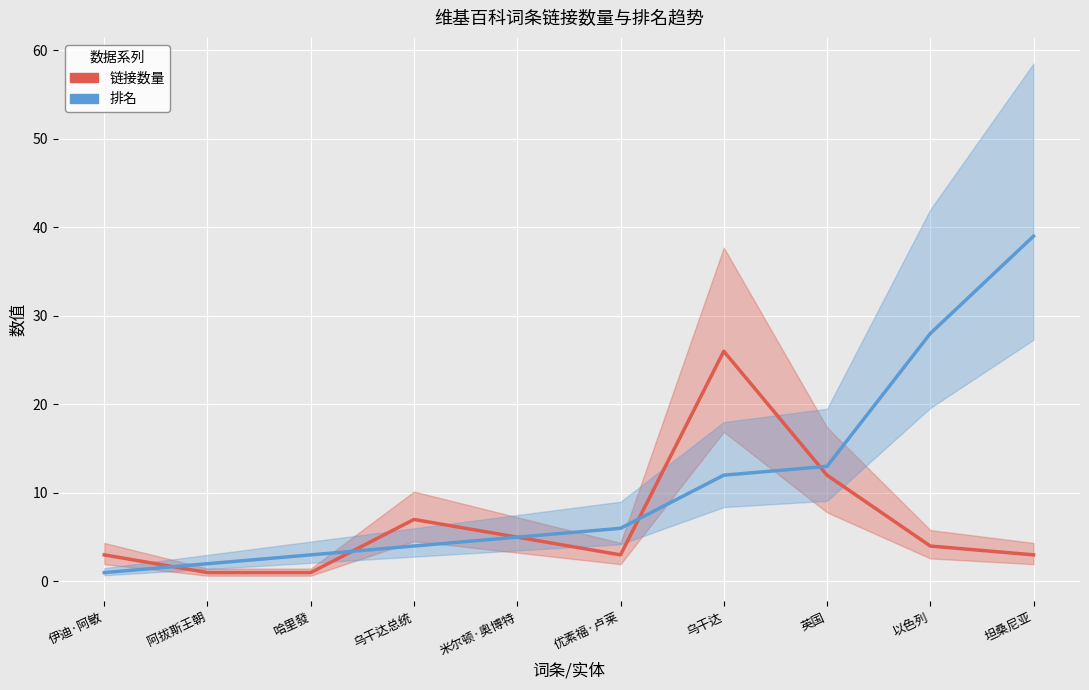

Where is 链接数量 nearest to the value 13?

英国